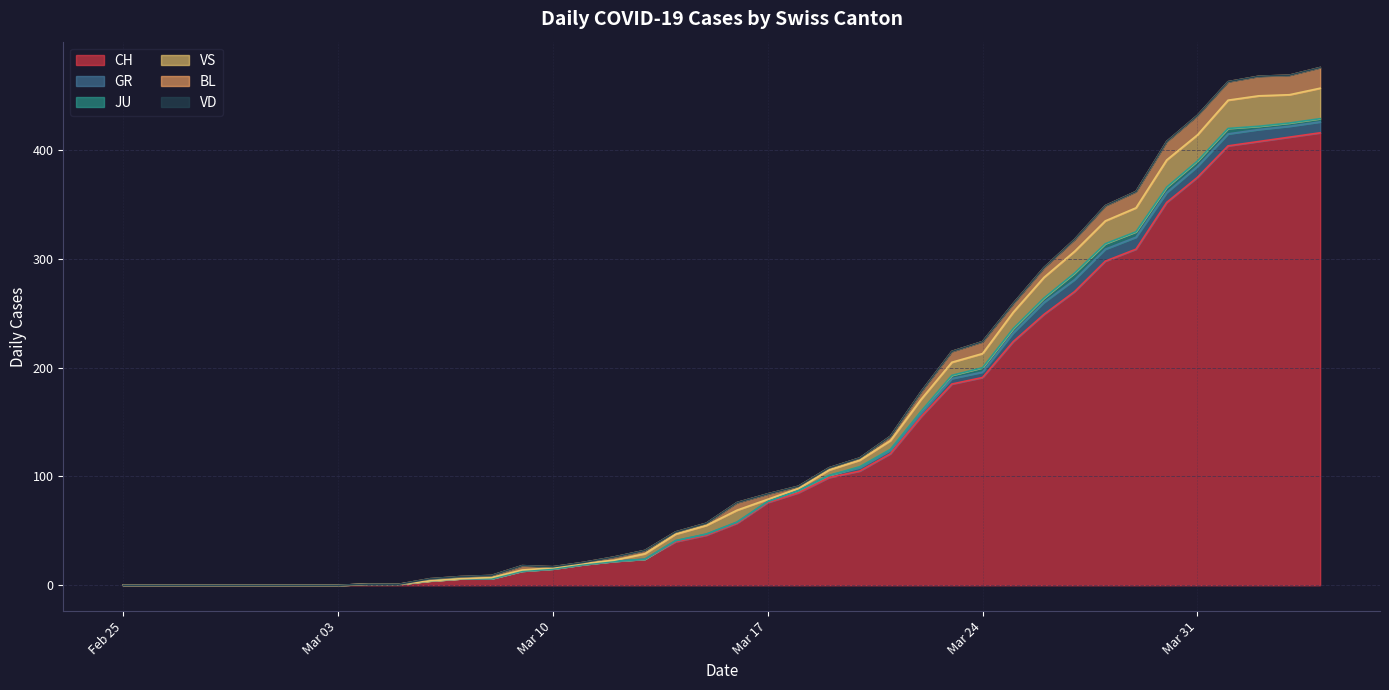

Is it true that CH equals 171 at 2020-03-19?

False